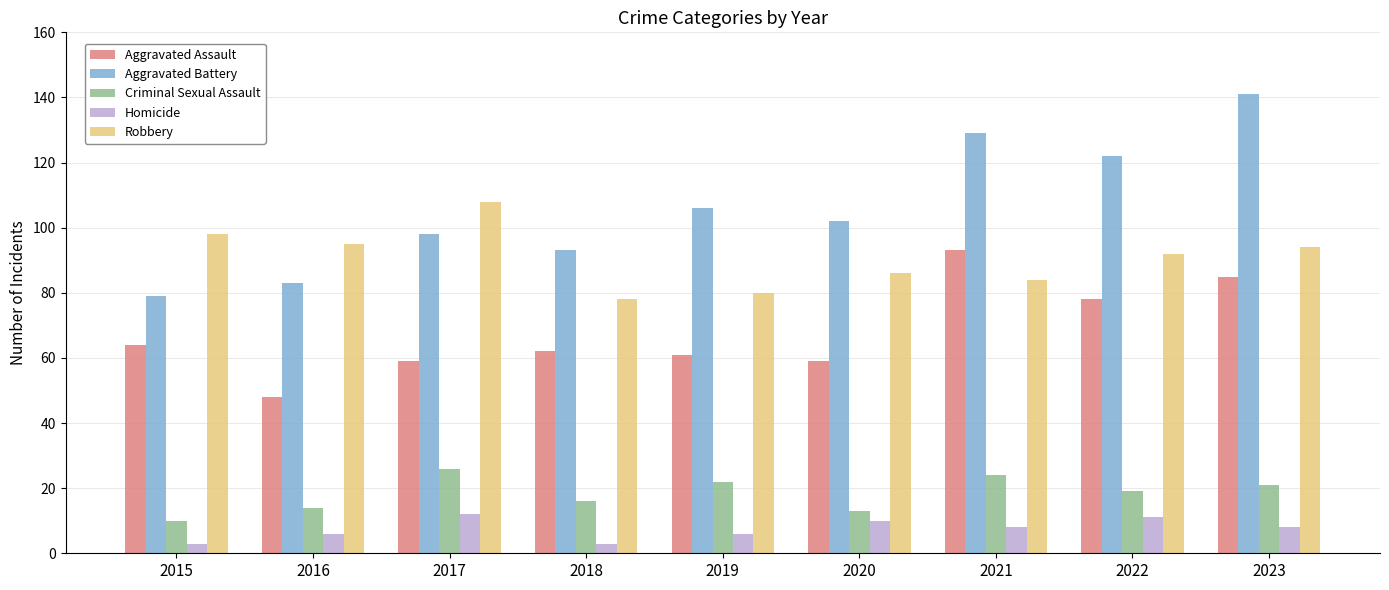

What is the sum of the Robbery values at 2022 and 2020?

178